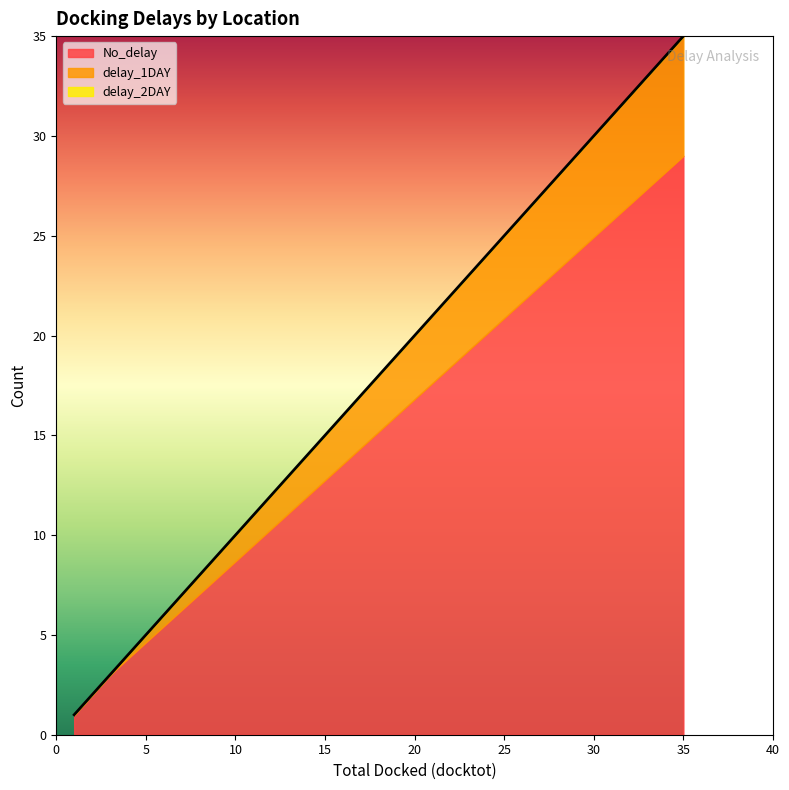

What is the average value of the No_delay series?

11